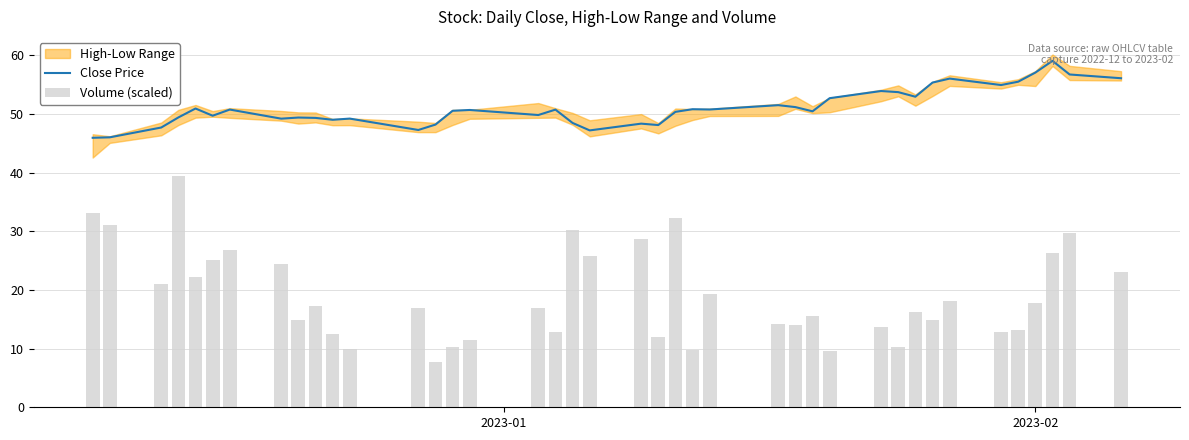

List the series in order of their overall mean, lowest first.

Volume (scaled), Close Price